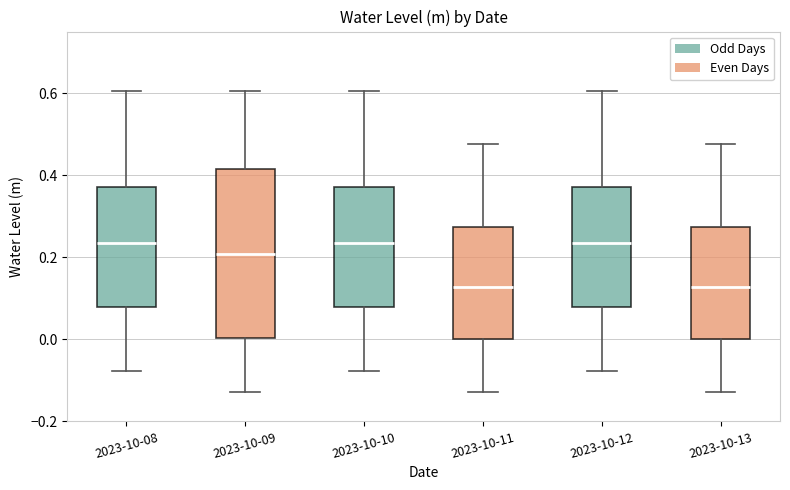

Reading left to right, read every box against the y-axis: the position of its median line, the range the box covers, and the ends of its whiskers. The values are not printed on the chart, so give them approximately, as read against the axis.

2023-10-08: median 0.24, box 0.08 to 0.38, whiskers -0.08 to 0.60
2023-10-09: median 0.20, box 0.00 to 0.42, whiskers -0.12 to 0.60
2023-10-10: median 0.24, box 0.08 to 0.38, whiskers -0.08 to 0.60
2023-10-11: median 0.12, box 0.00 to 0.28, whiskers -0.12 to 0.48
2023-10-12: median 0.24, box 0.08 to 0.38, whiskers -0.08 to 0.60
2023-10-13: median 0.12, box 0.00 to 0.28, whiskers -0.12 to 0.48